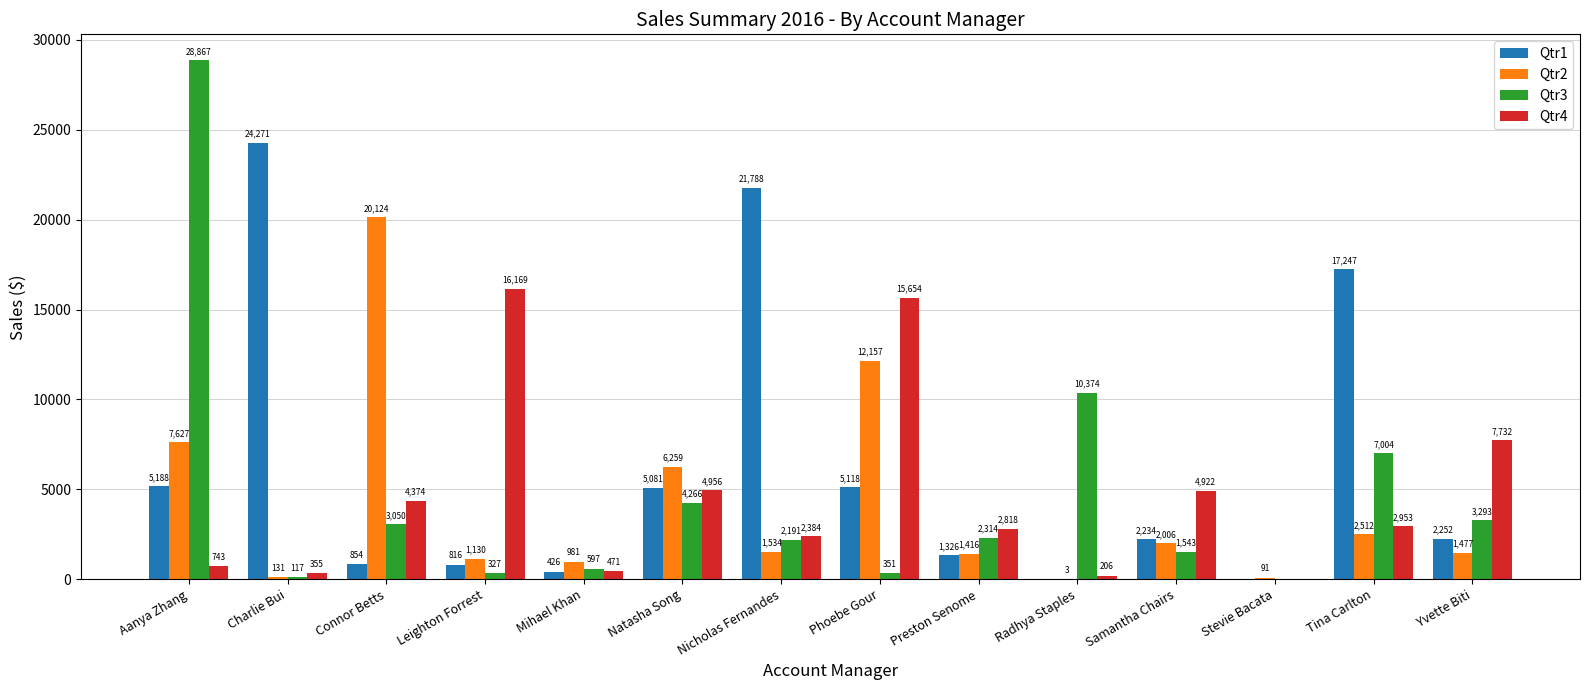

The value of Qtr3 at Preston Senome is 2314.1. True or false?

True